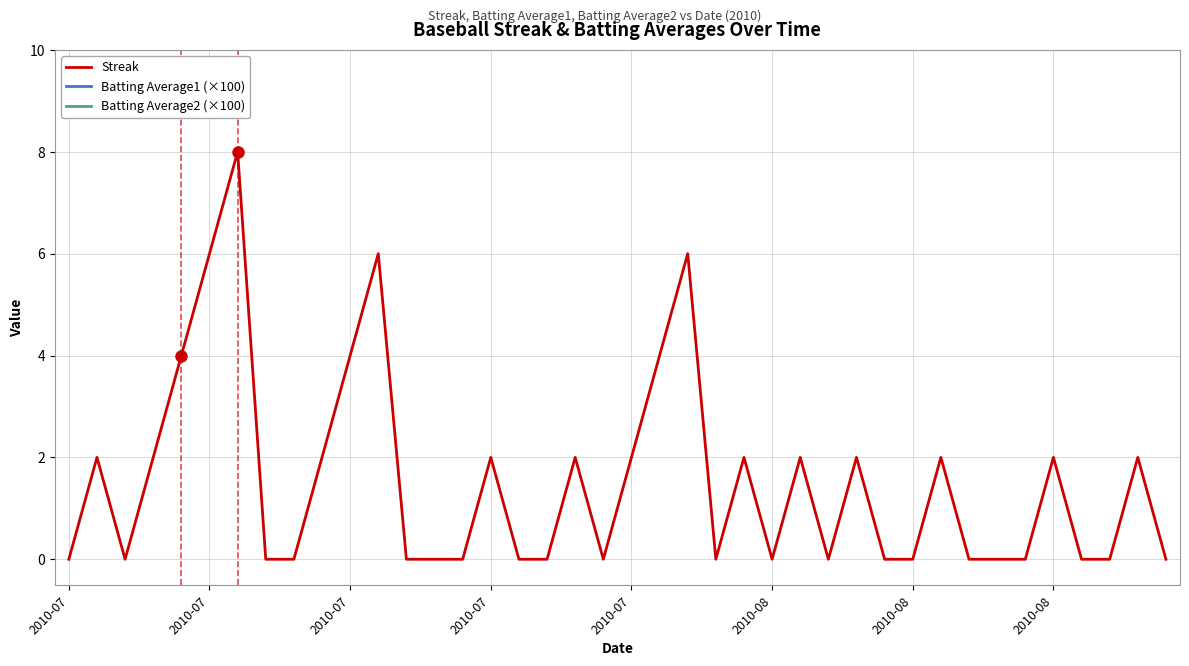

What is the lowest value of the Batting Average1 (×100) series?

32.0